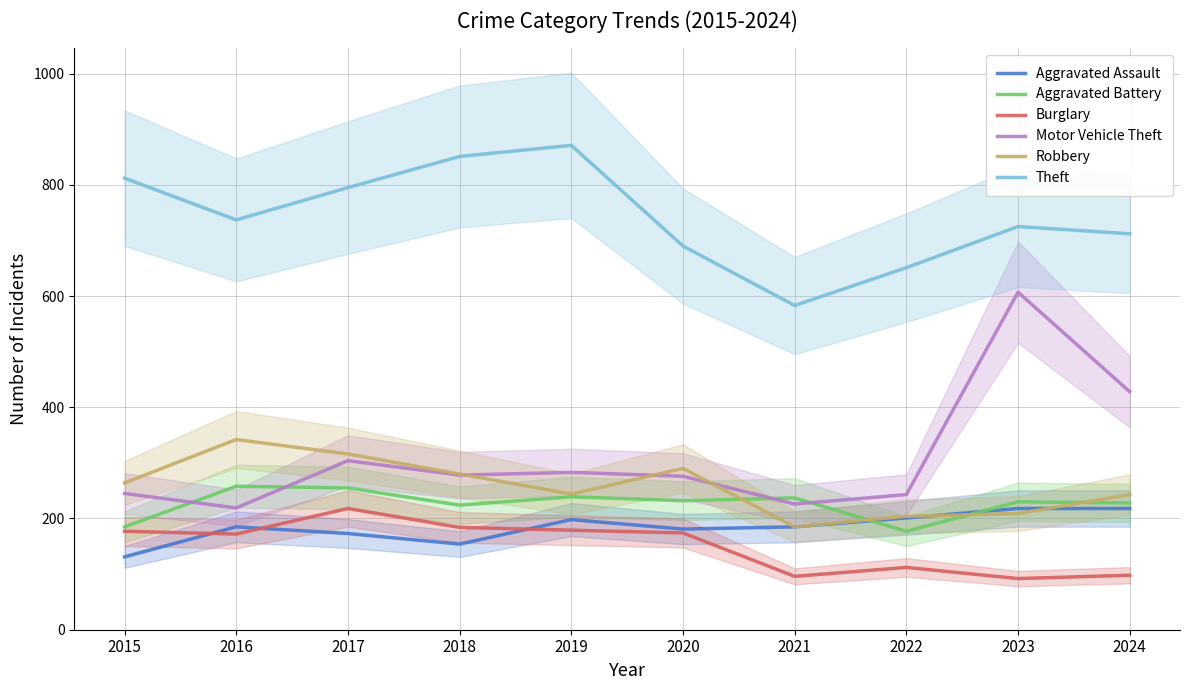

Where is the first local minimum for Aggravated Assault?

2018